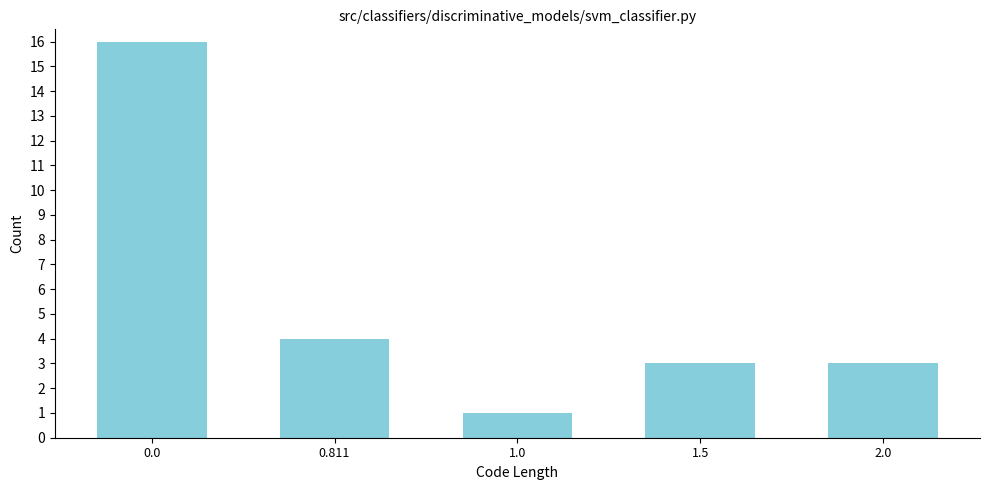

Reading left to right, list all the values displayed in this chart.

0.0=16	0.811=4	1.0=1	1.5=3	2.0=3